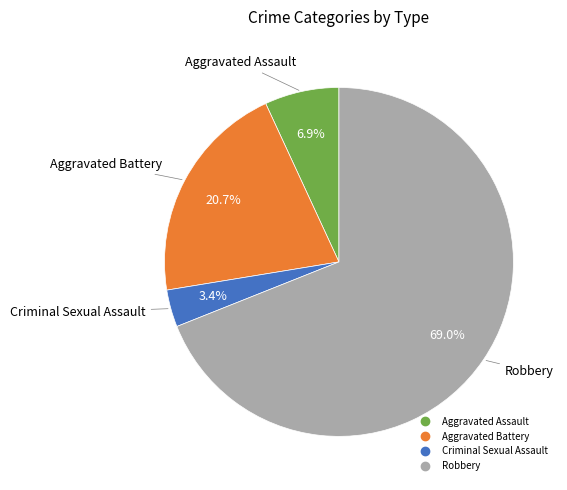

To the nearest percent, what percentage of the pie is Aggravated Assault?

7%